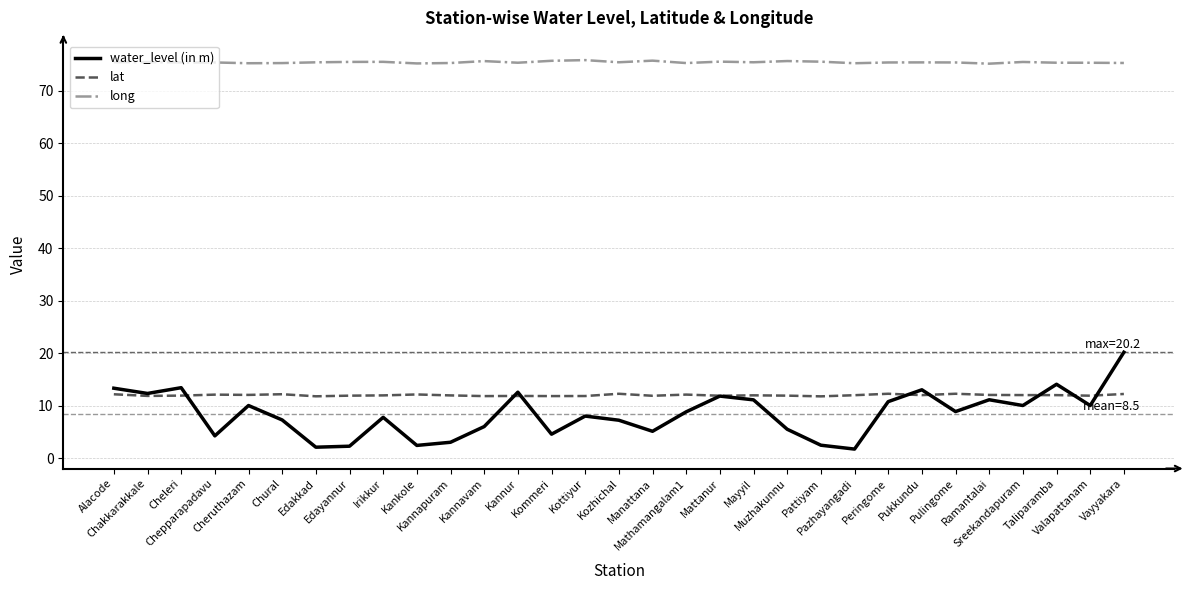

True or false: lat and long intersect in this chart.

False